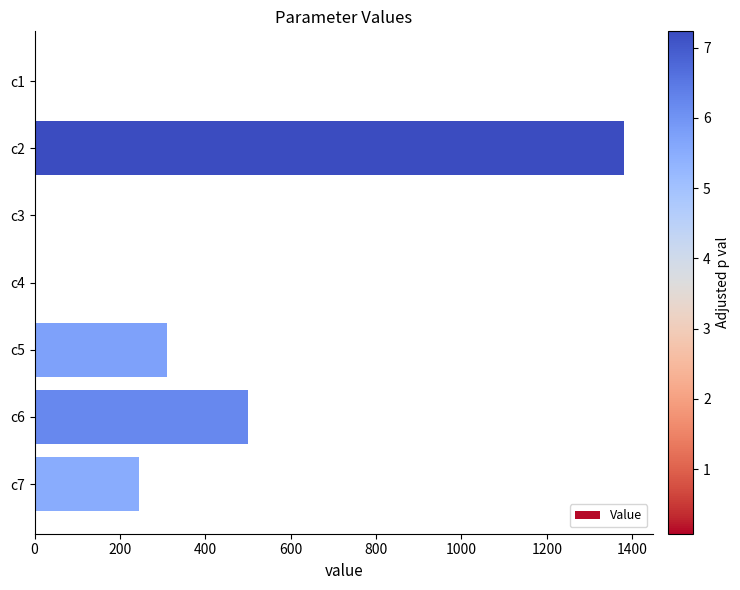

Which has a higher value, c5 or c2?

c2